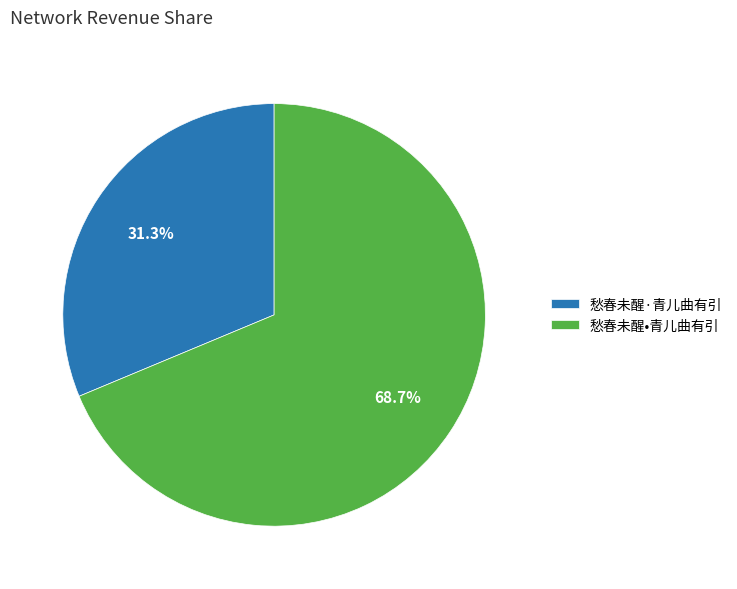

Does any single category account for the majority?

Yes